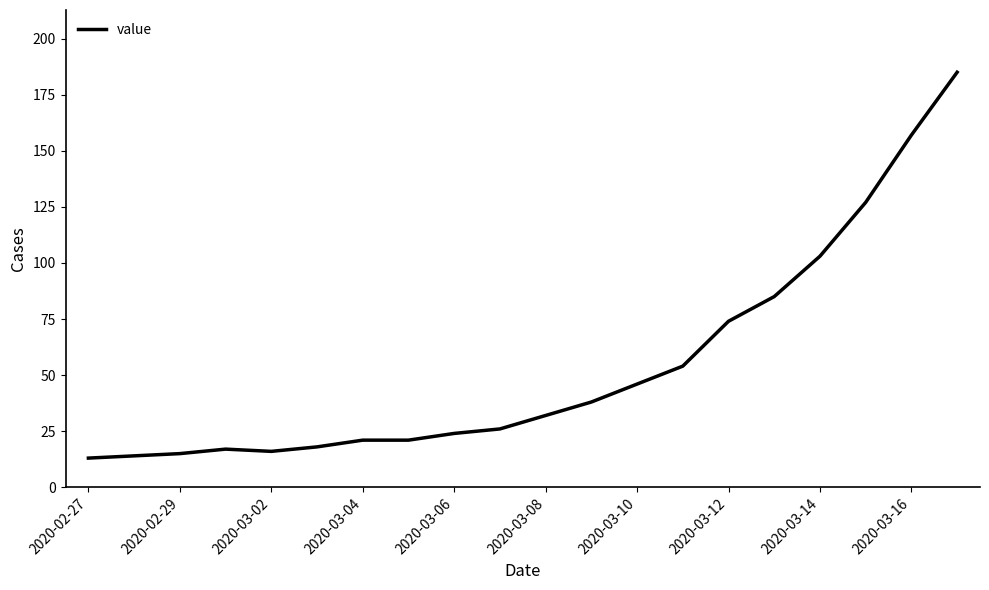

What is the difference between the maximum and minimum values?

172